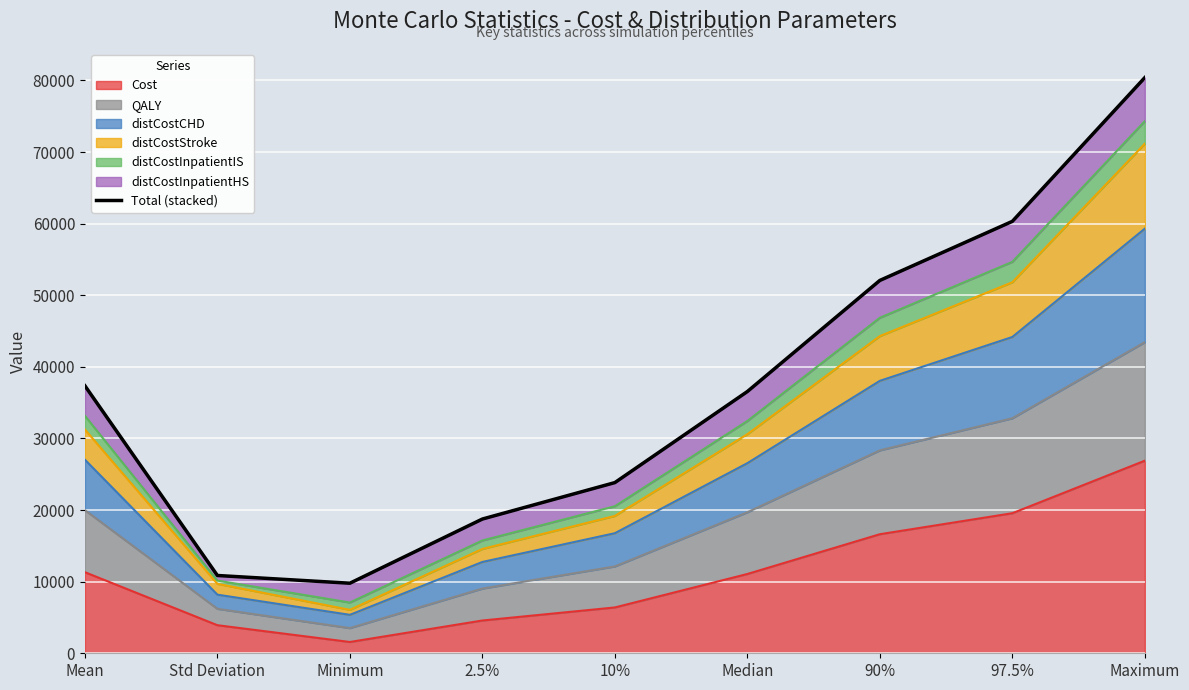

Which has a higher value, 10% or 2.5%?

10%